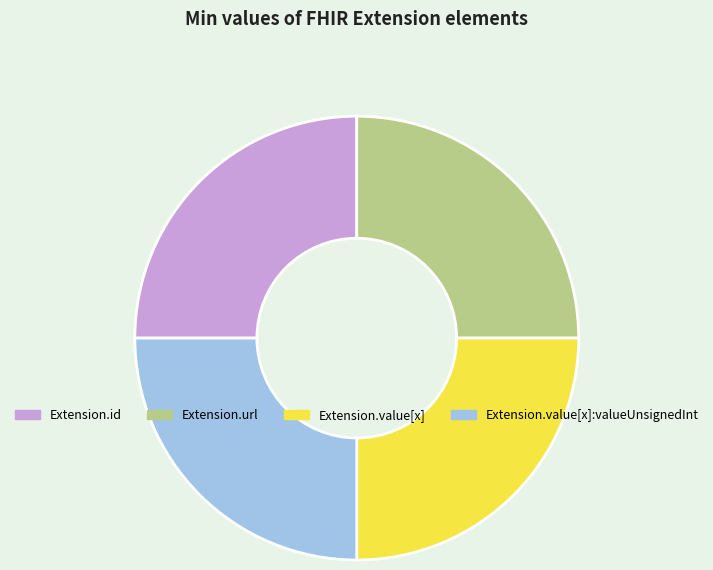

Is there a majority slice in this chart?

No